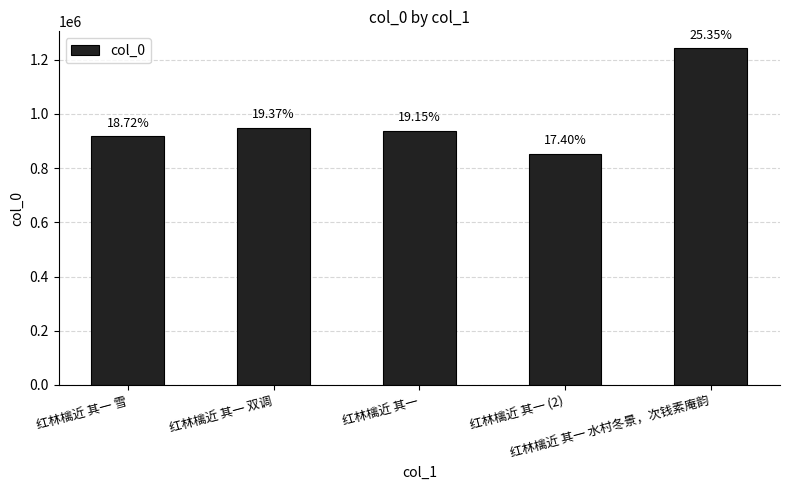

Are the bars horizontal?

No